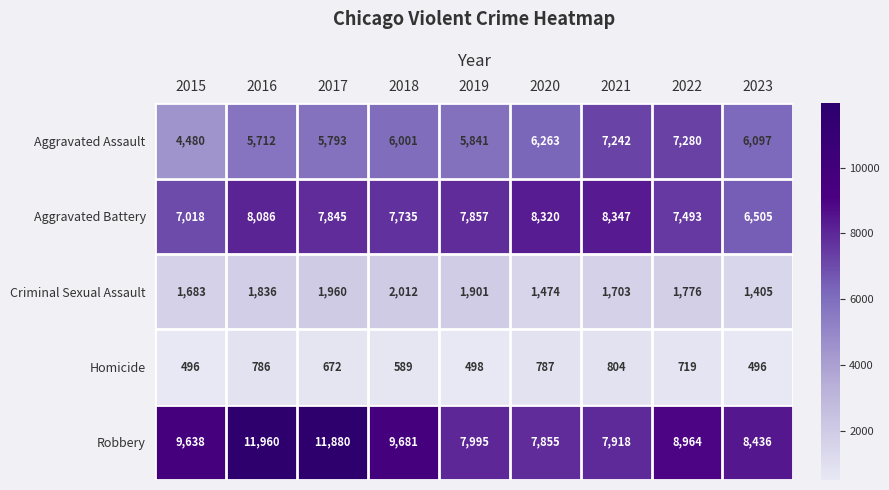

Which label corresponds to the largest value in the chart?

2016